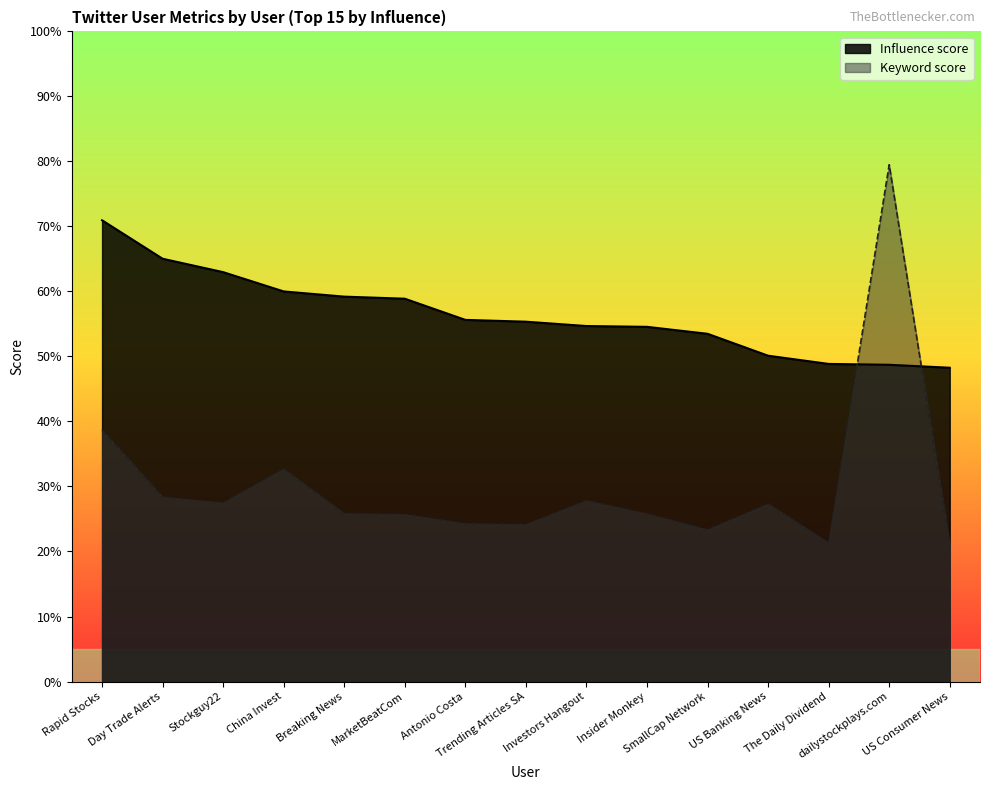

What is the difference between the second highest and second lowest values in the Keyword score series?

17.3